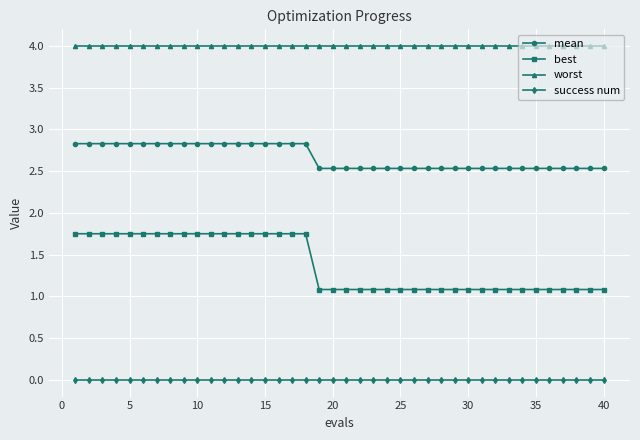

What is the greatest value displayed?

4.0